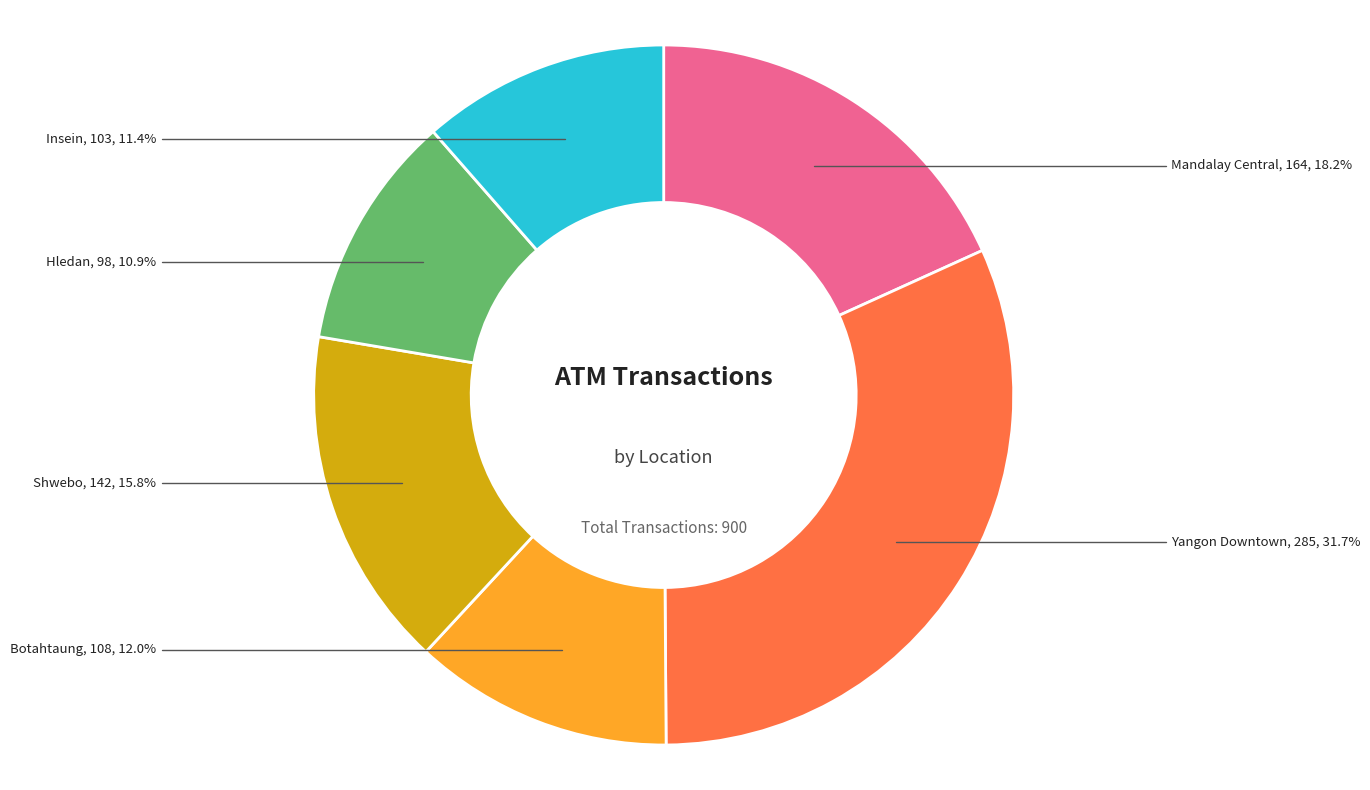

Combined, do Hledan and Shwebo account for over 50%?

No